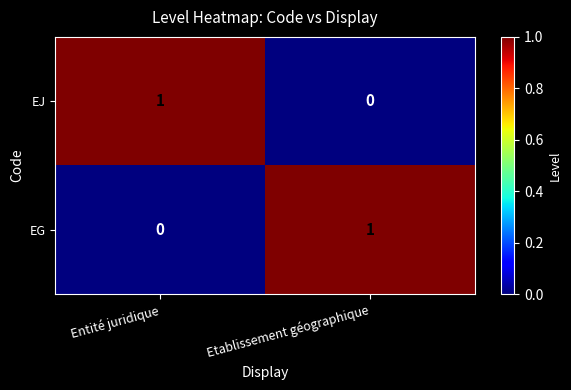

Is the value of EJ at Entité juridique greater than the value of EG at Entité juridique?

Yes